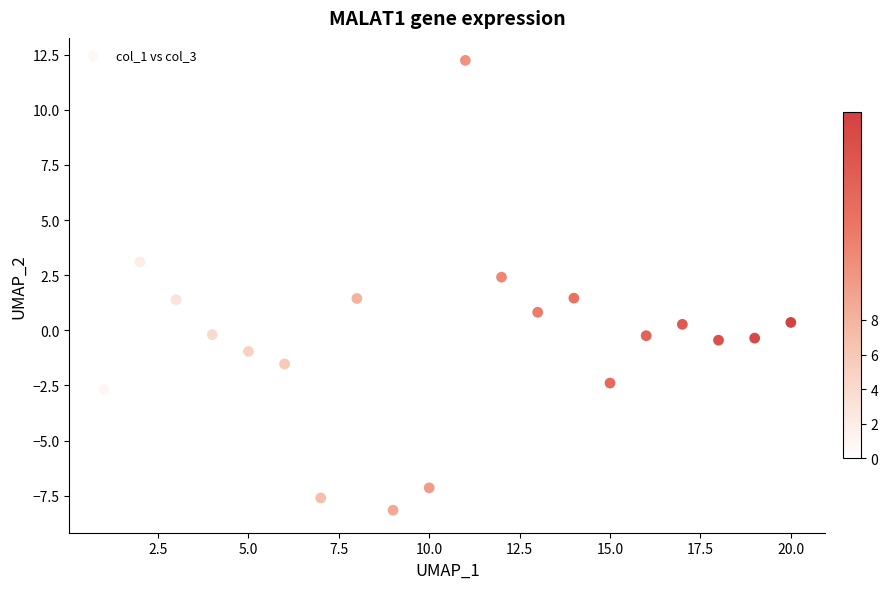

What is the range of X values (max minus min)?

19.0